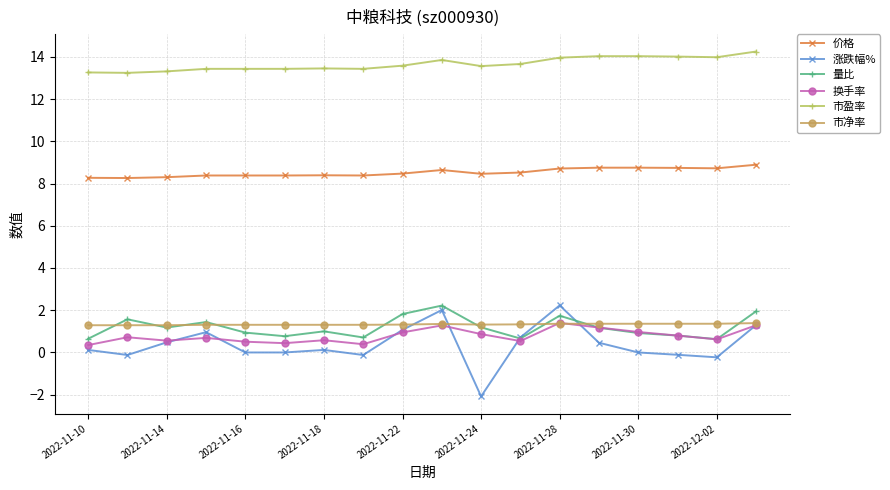

Which series has the largest total across all categories?

市盈率